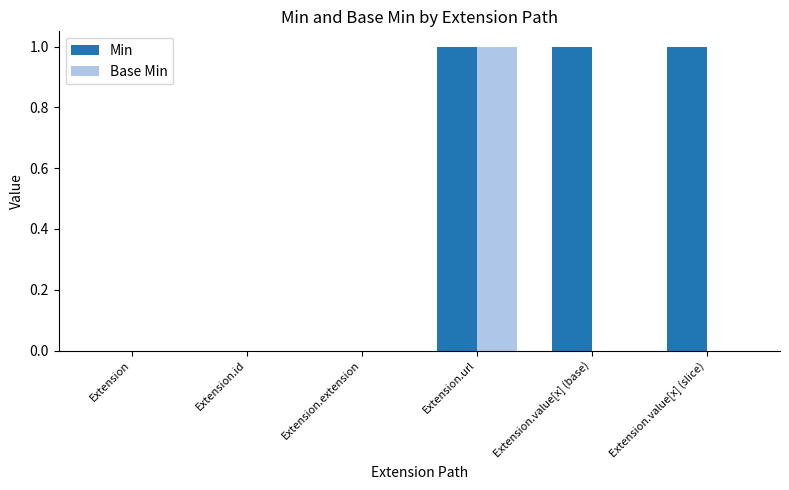

What is the spread (max minus min) of values at Extension.value[x] (slice)?

1